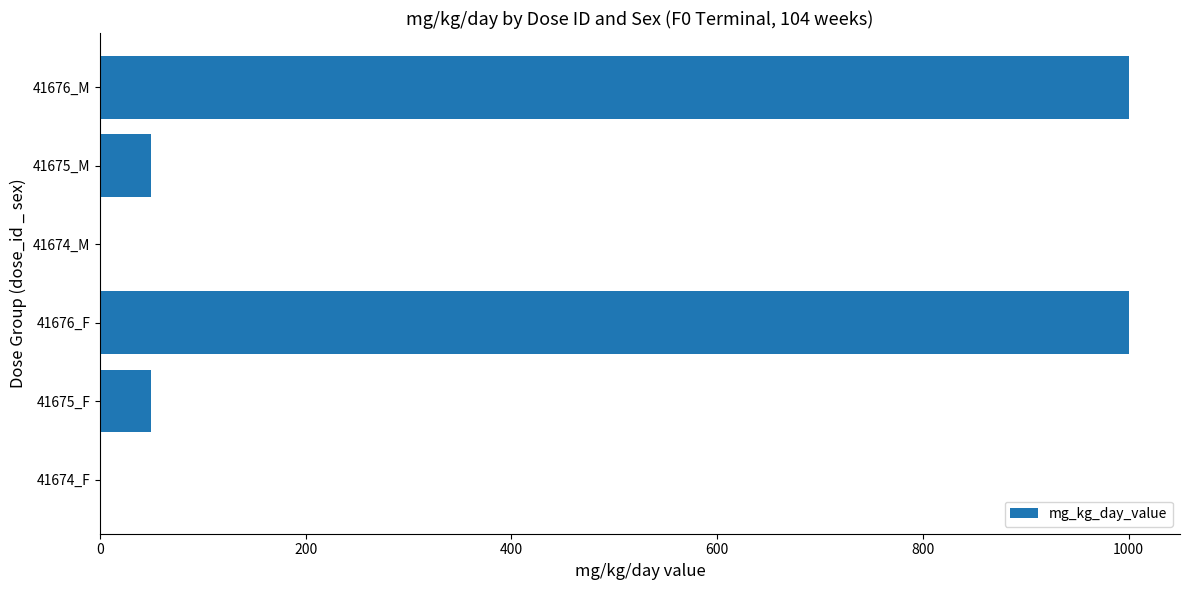

What is the sum of all values?

2100